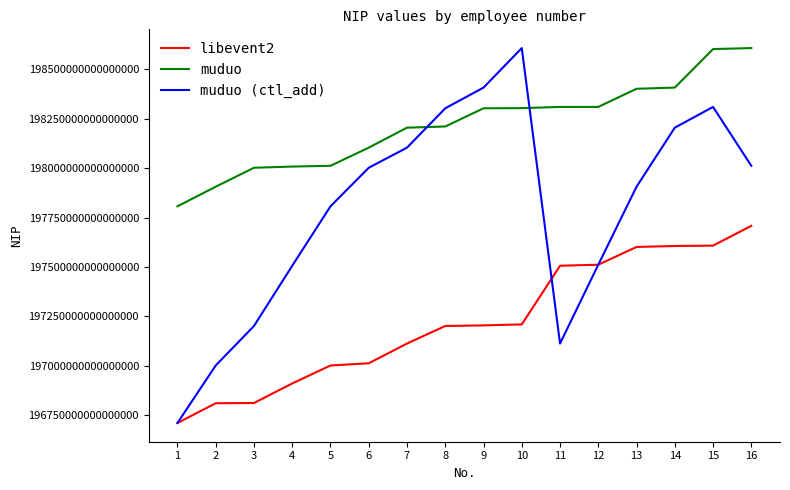

The value of muduo at 2 is 115985967235782352. True or false?

False